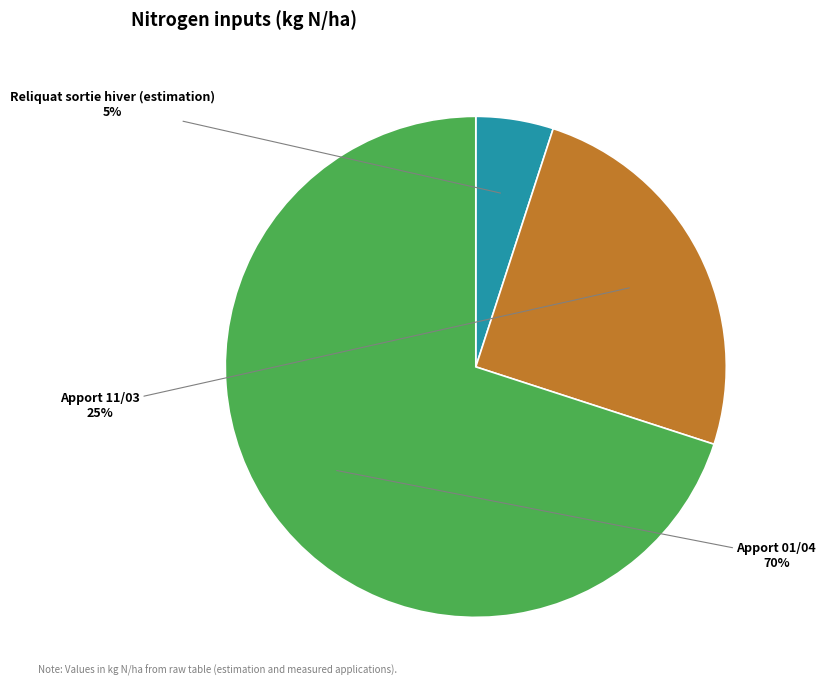

What is the ratio of the value at Apport 11/03 to the value at Reliquat sortie hiver (estimation)?

5.0